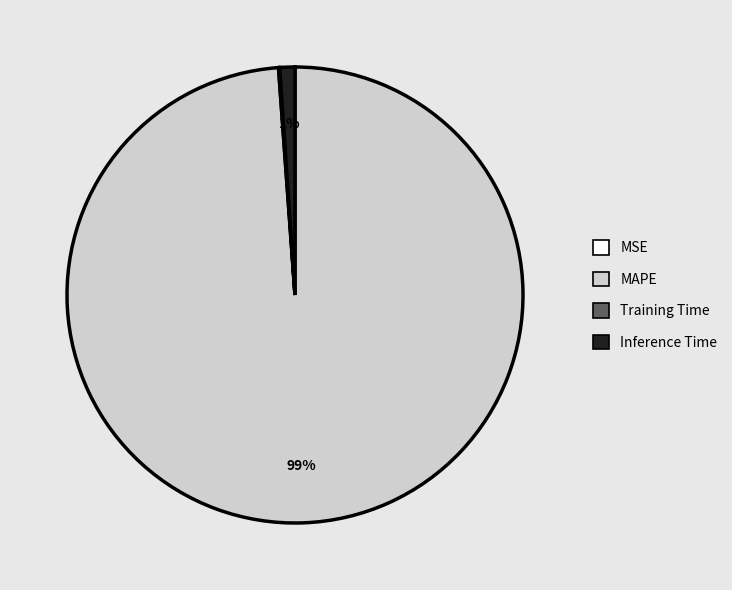

To the nearest percent, what is the average slice percentage?

25%